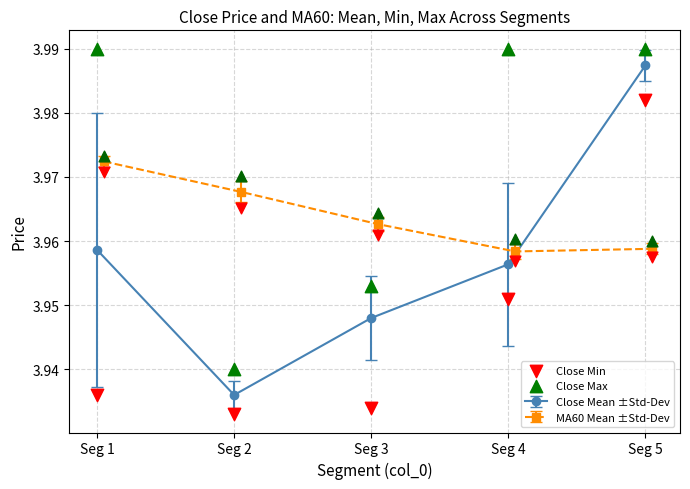

At how many categories does at least one series exceed 3?

5